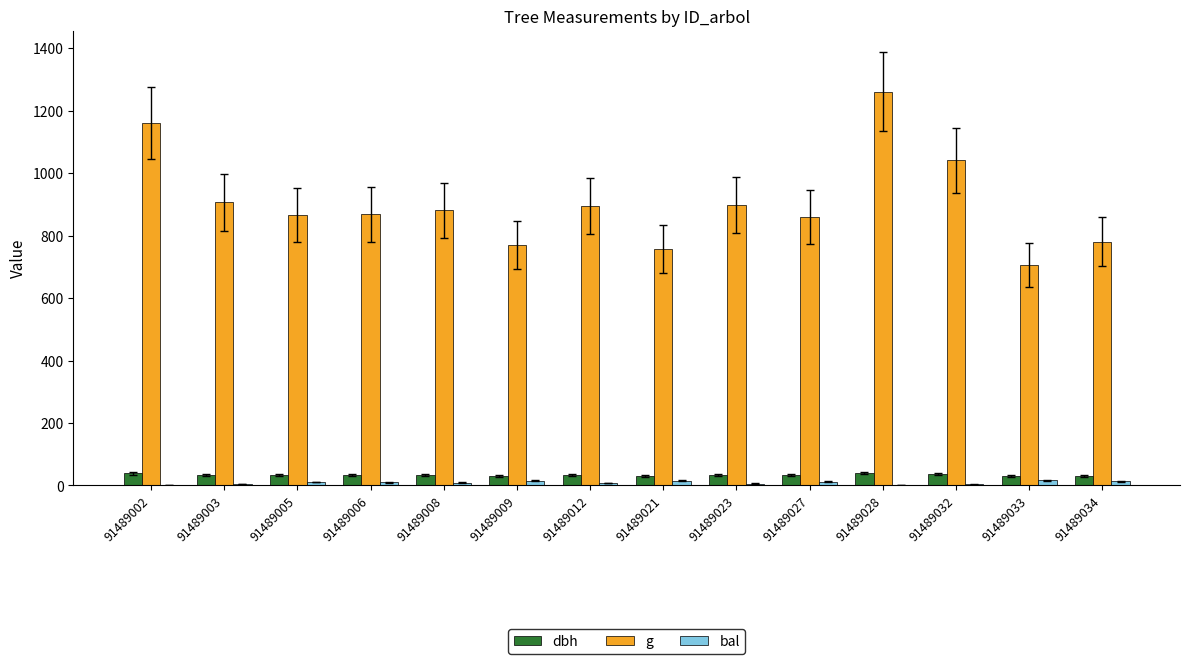

Is it true that g equals 1160.7 at 91489002?

True